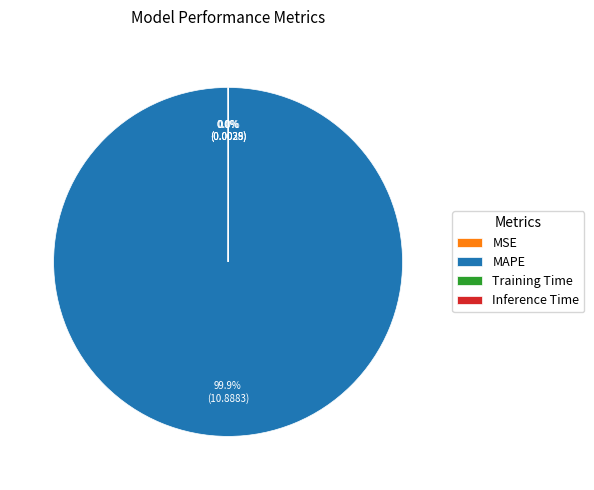

What is the majority slice?

MAPE